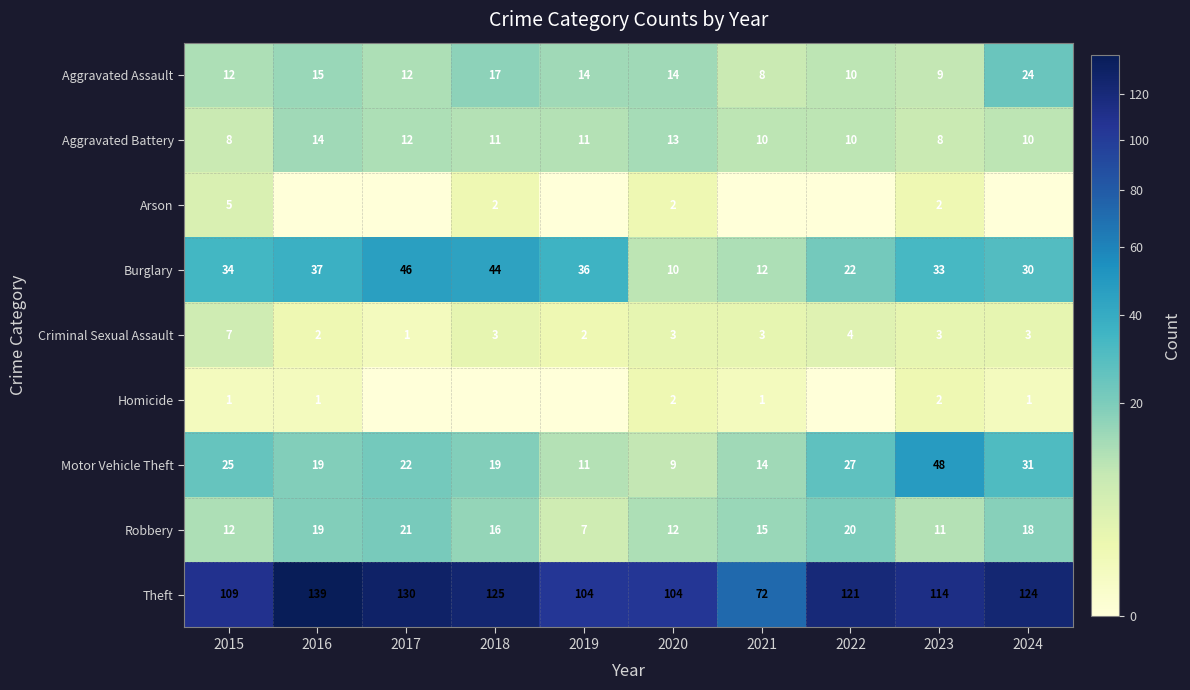

The Criminal Sexual Assault series shows 1 at 2017. True or false?

True